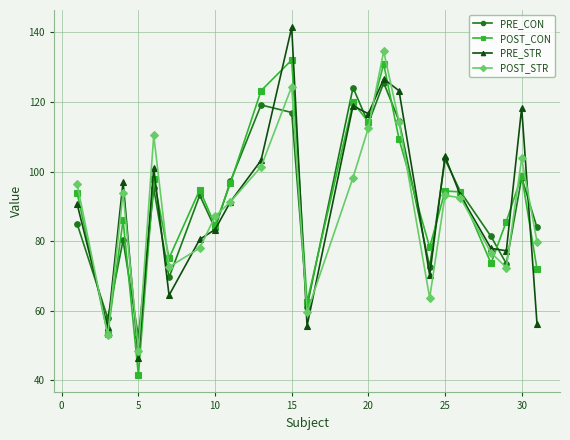

How many data points in PRE_CON are above 93?

12